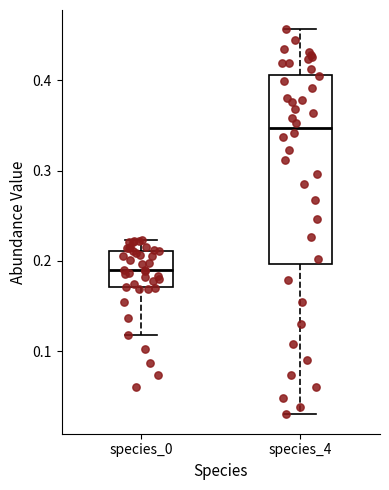

Reading left to right, transcribe this box plot: for each box, give where its median line is, the range the box spans, and where its two whiskers end, as read against the y-axis. The values are not printed on the chart, so give them approximately, as read against the axis.

species_0: median 0.19, box 0.17 to 0.21, whiskers 0.12 to 0.22
species_4: median 0.35, box 0.20 to 0.41, whiskers 0.03 to 0.46